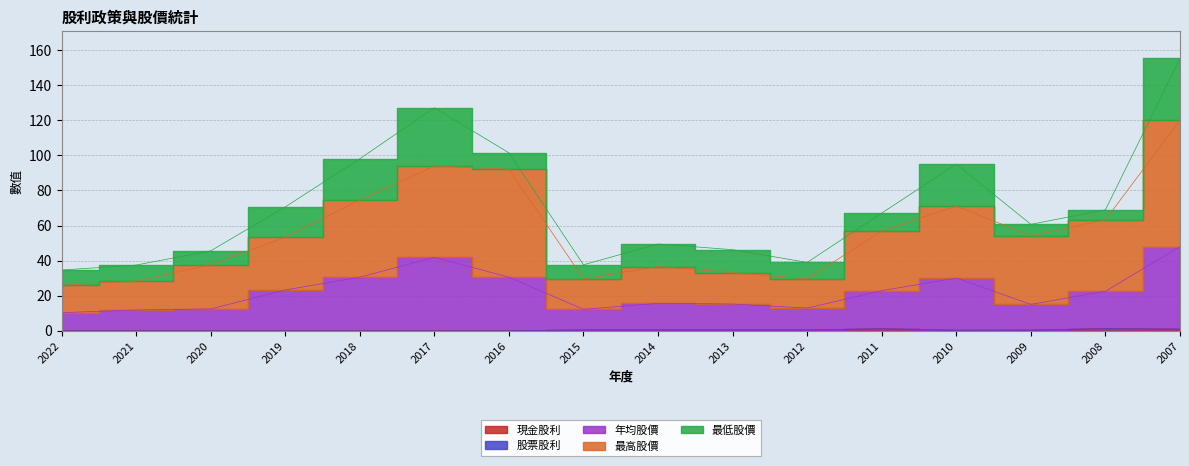

What is the value of the 現金股利 point at the 16th from the left?

1.0